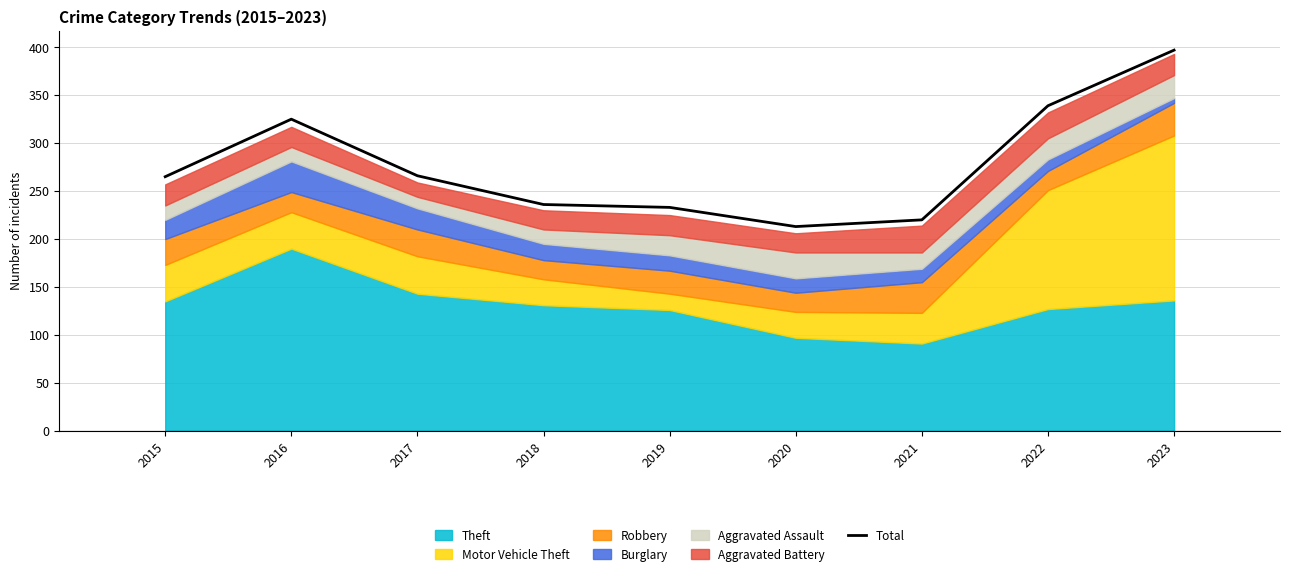

What is the sum of all values?

2494